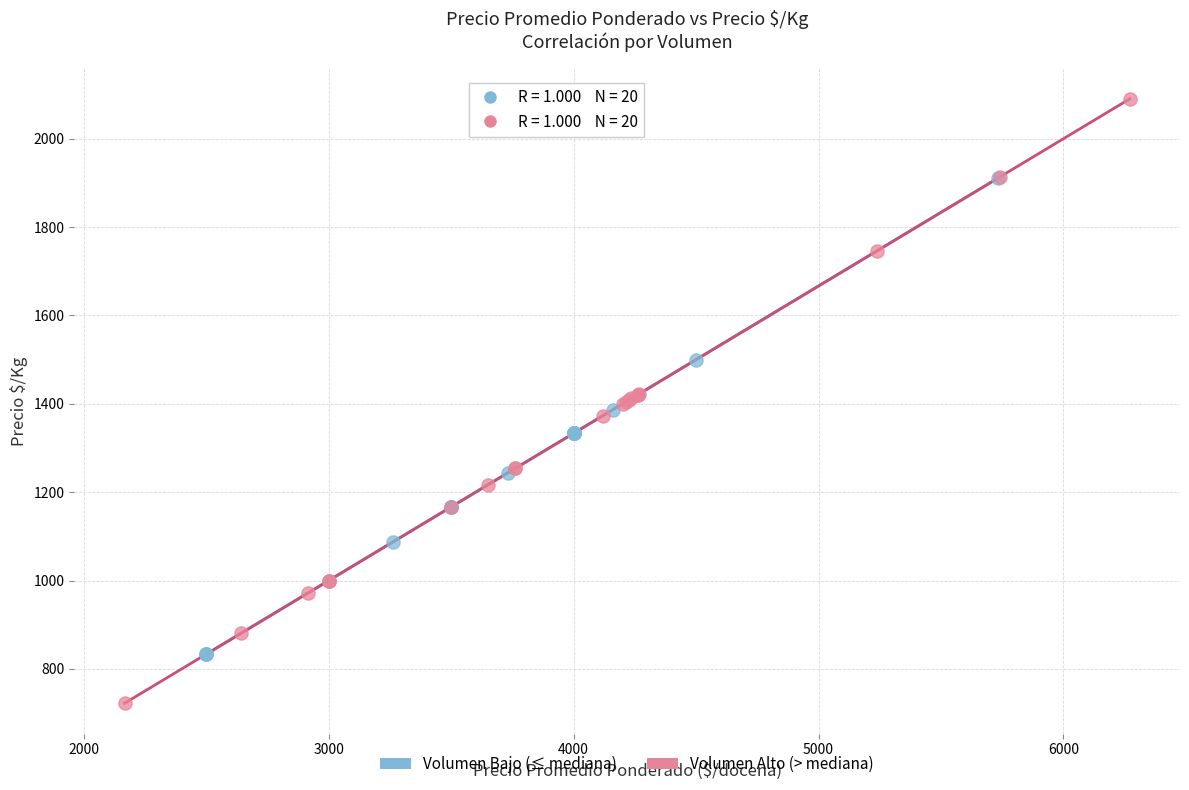

Which series contains the lowest Y value?

Volumen Alto (> mediana)